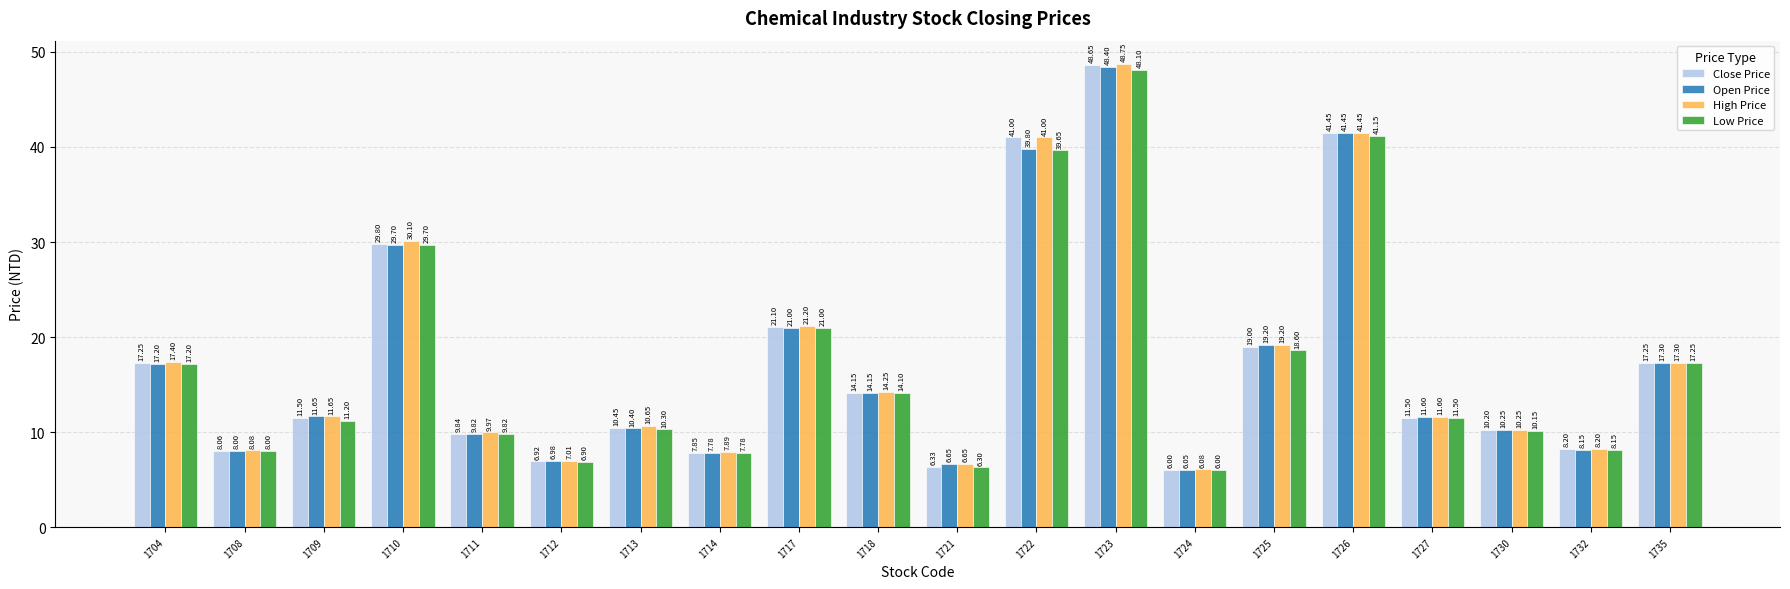

What is the difference between the maximum and second lowest values in the High Price series?

42.1